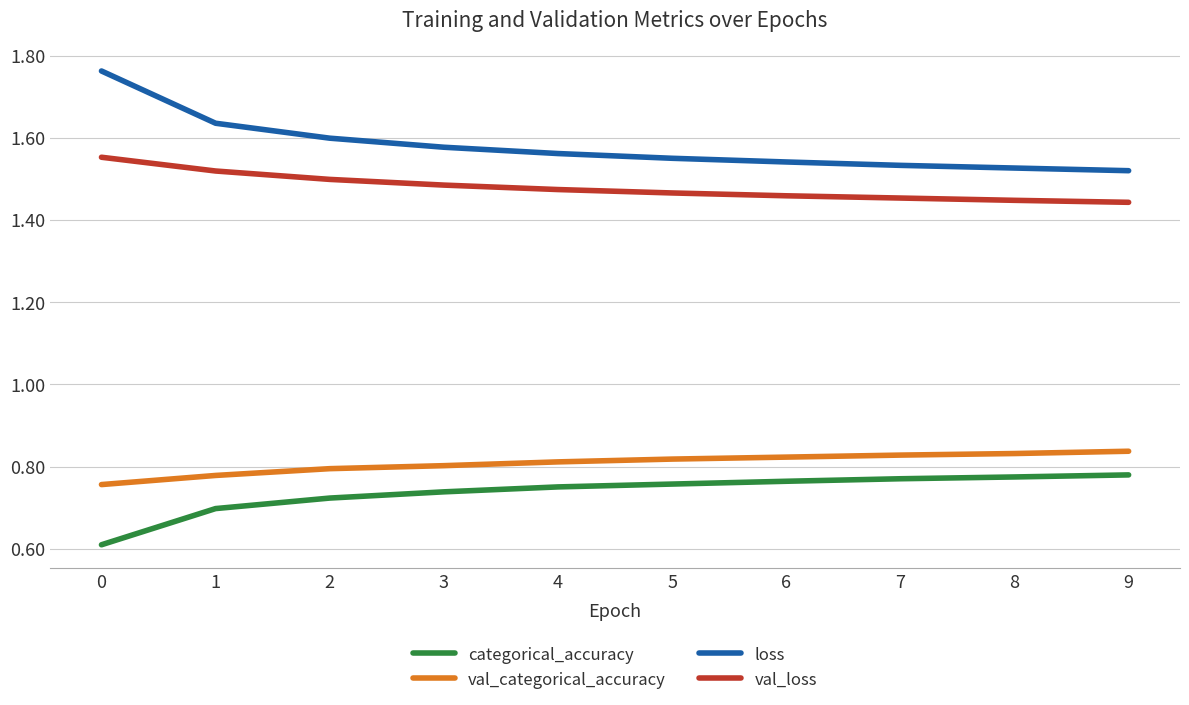

The value of val_loss at 4 is 1.5. True or false?

True